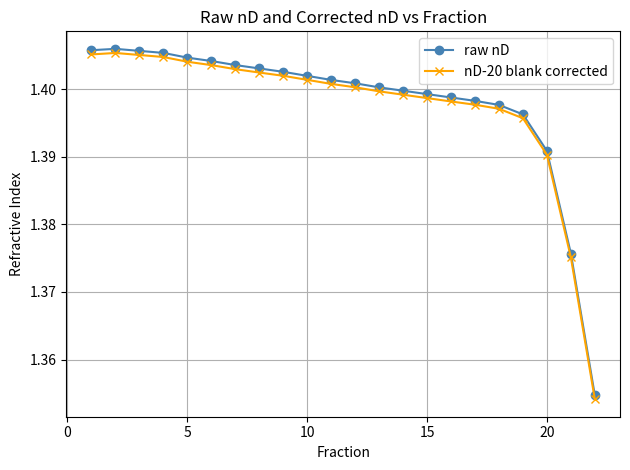

Which series has the largest range (max minus min)?

raw nD